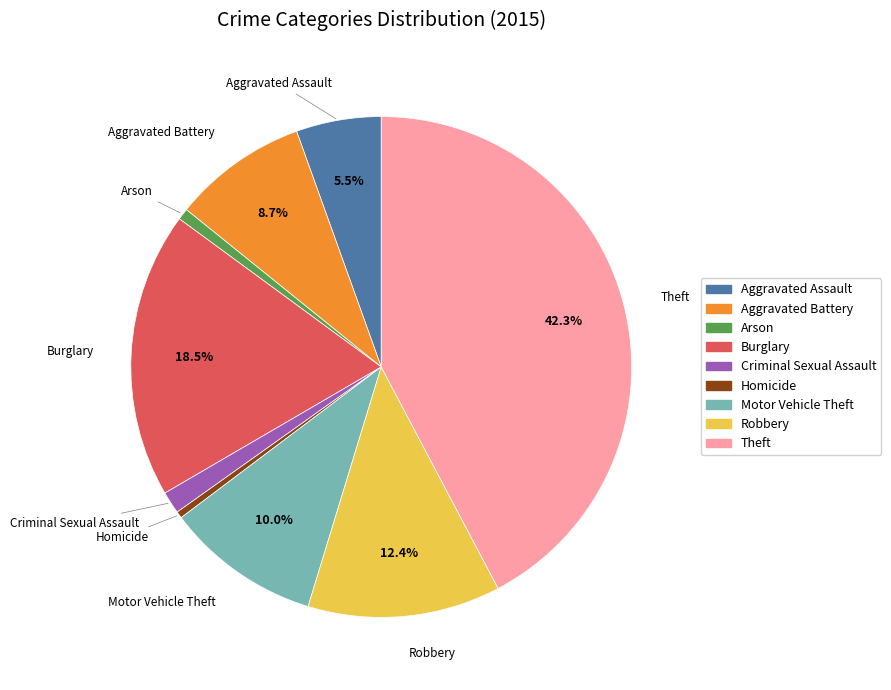

Count the number of slices in the pie.

9